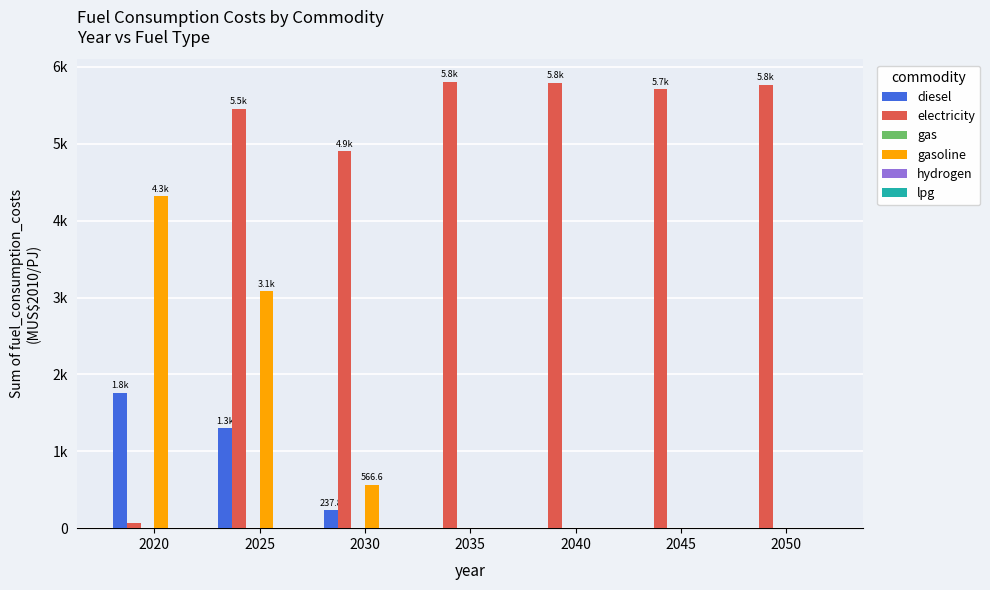

Are the bars horizontal?

No